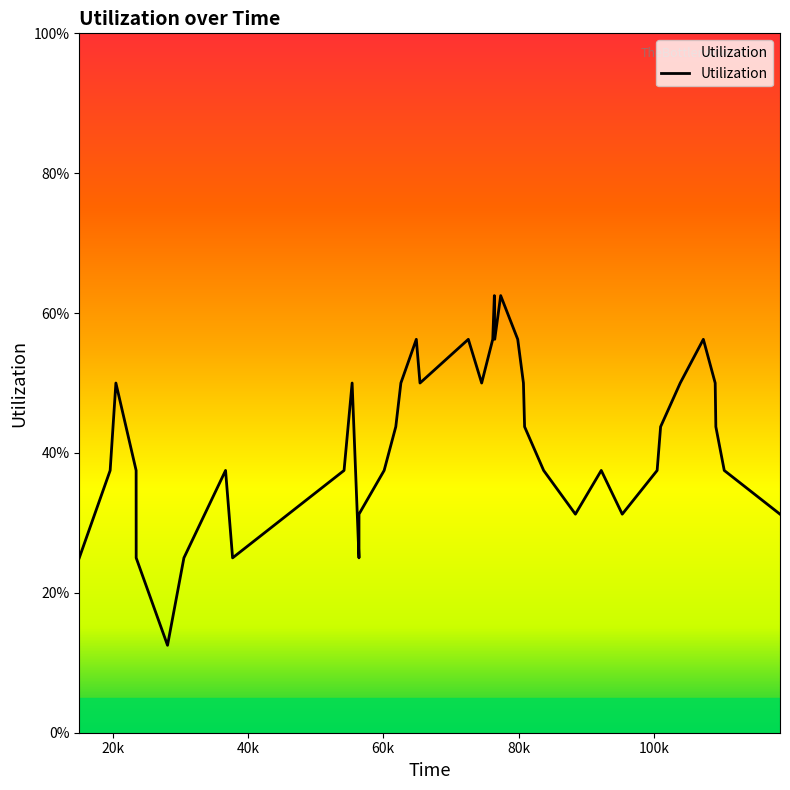

What is the value of the 31st point from the left?

0.3